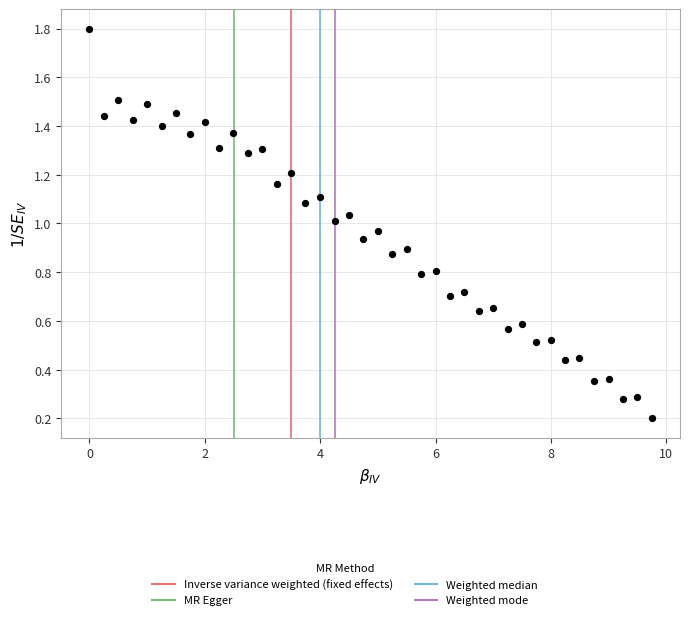

What is the range of Y values (max minus min)?

1.6